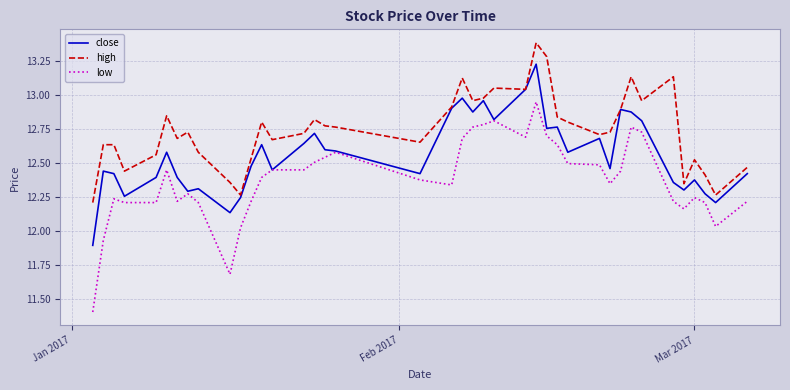

True or false: low and high intersect in this chart.

False